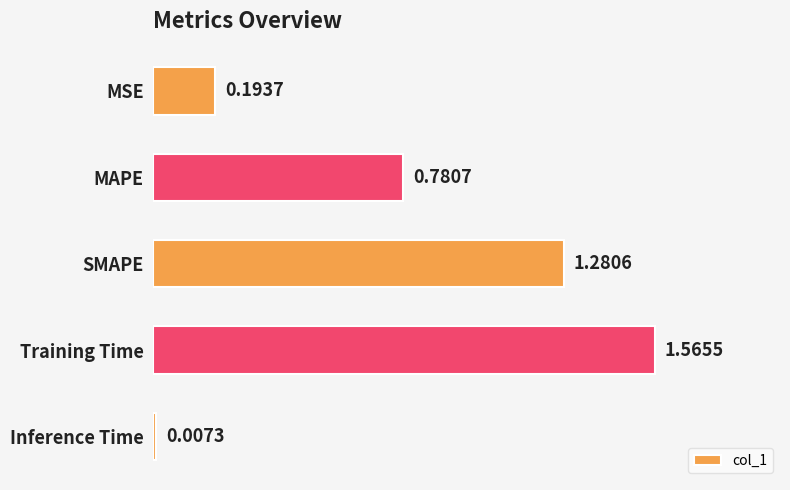

What is the difference between the values at MAPE and MSE?

0.6